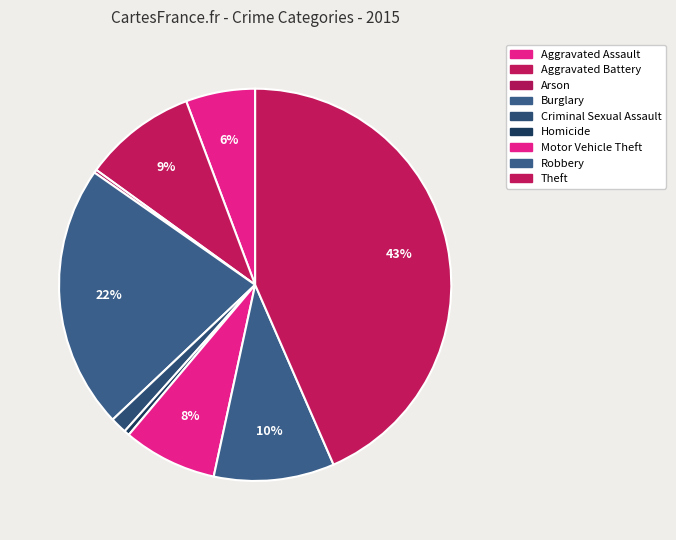

How many slices are in this pie chart?

9